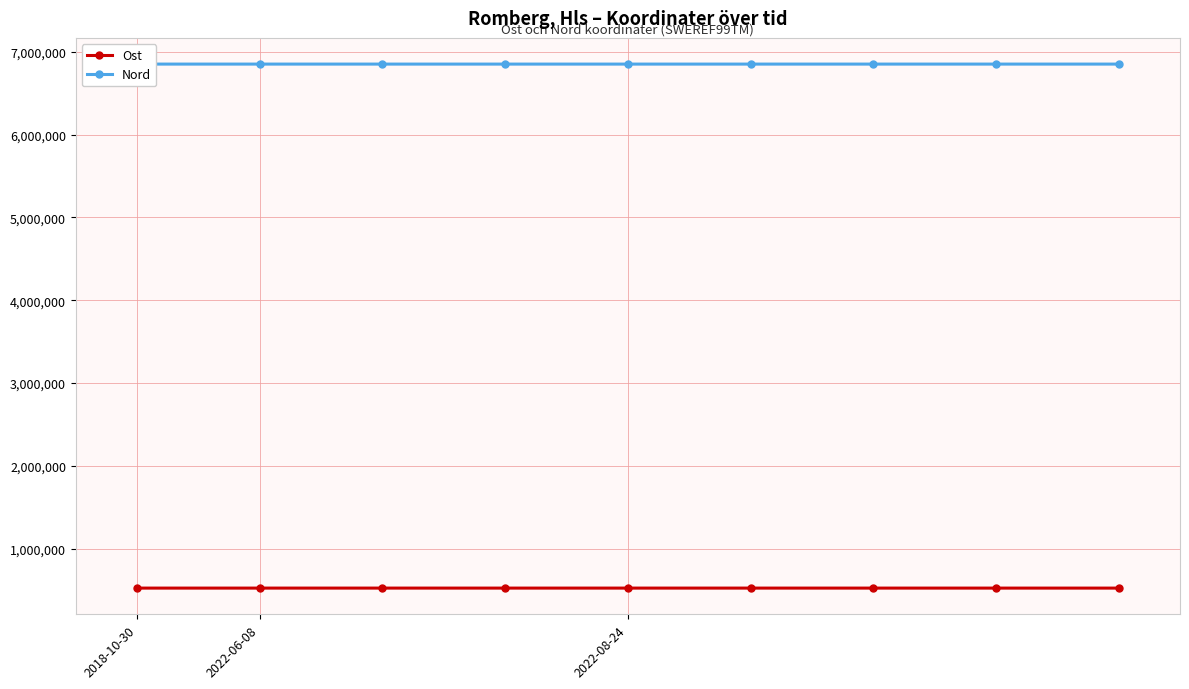

True or false: Ost and Nord cross at least once.

False